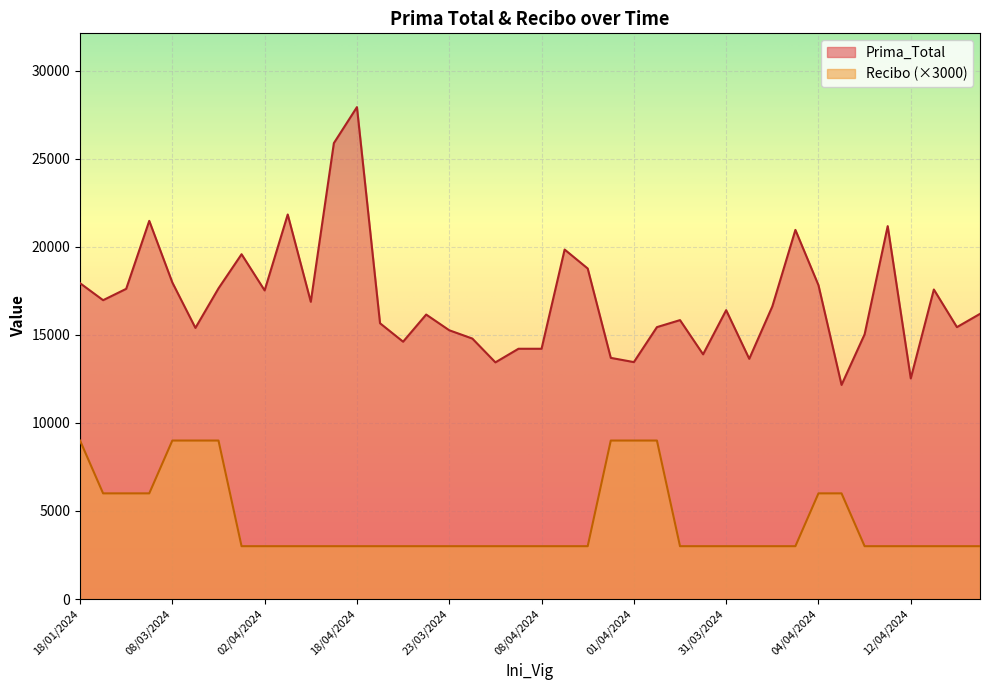

At which category does the chart reach its peak across all series?

18/04/2024